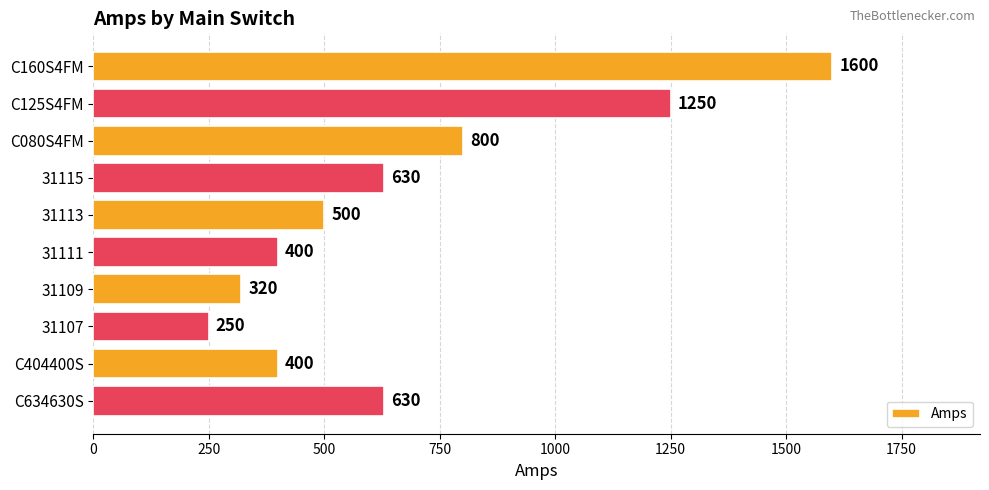

How many distinct data groups are displayed?

1